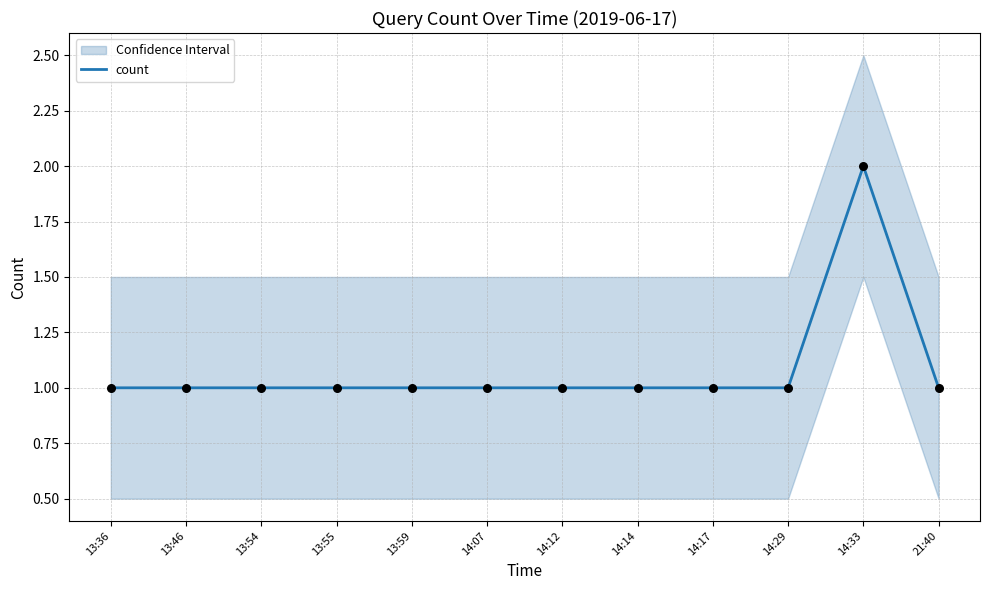

What is the ratio of the value at 21:40 to the value at 14:29?

1.0